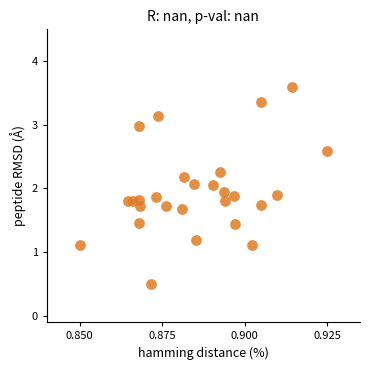

What is the range of Y values (max minus min)?

3.1